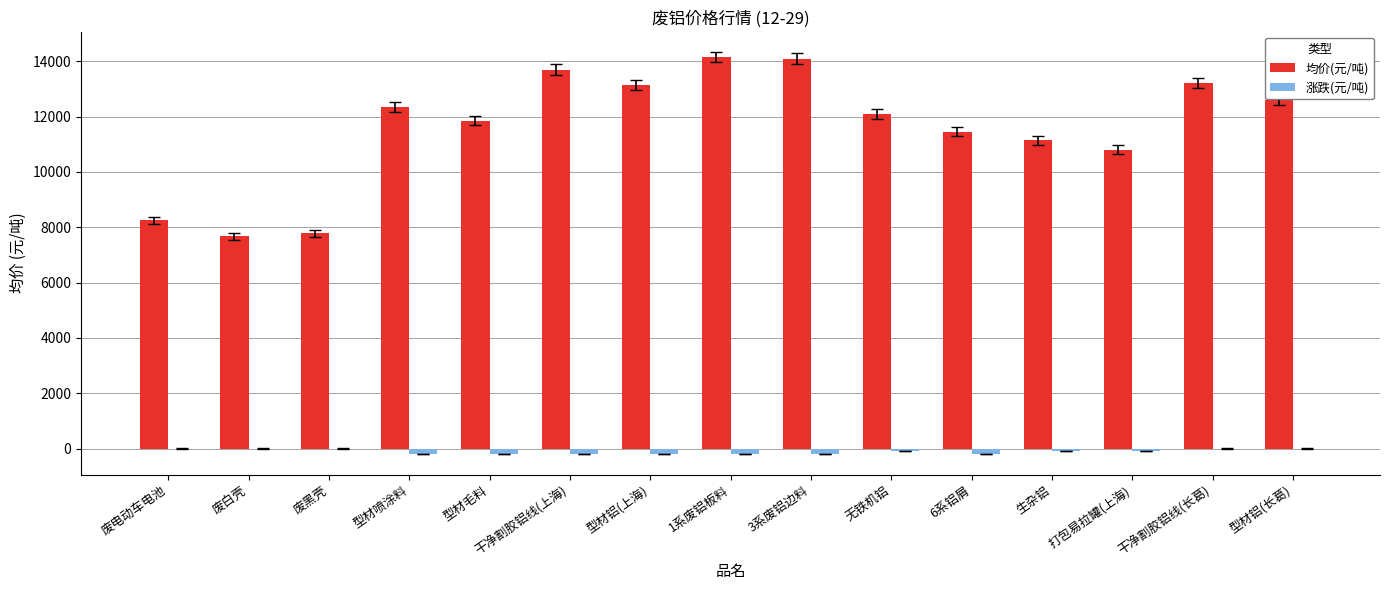

Between 3系废铝边料 and 打包易拉罐(上海), which series saw the biggest shift?

均价(元/吨)